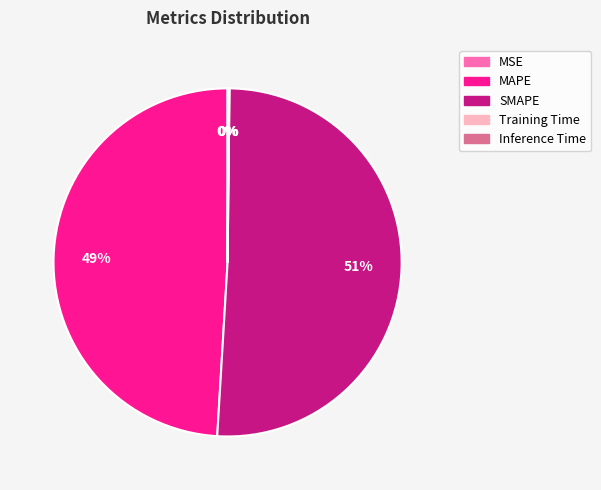

Do SMAPE and MAPE together represent more than half of the pie?

Yes